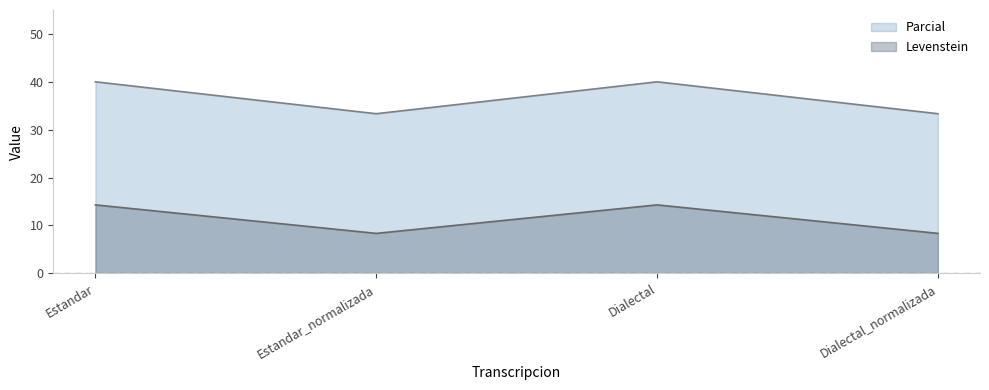

How many lines are shown in the chart?

2